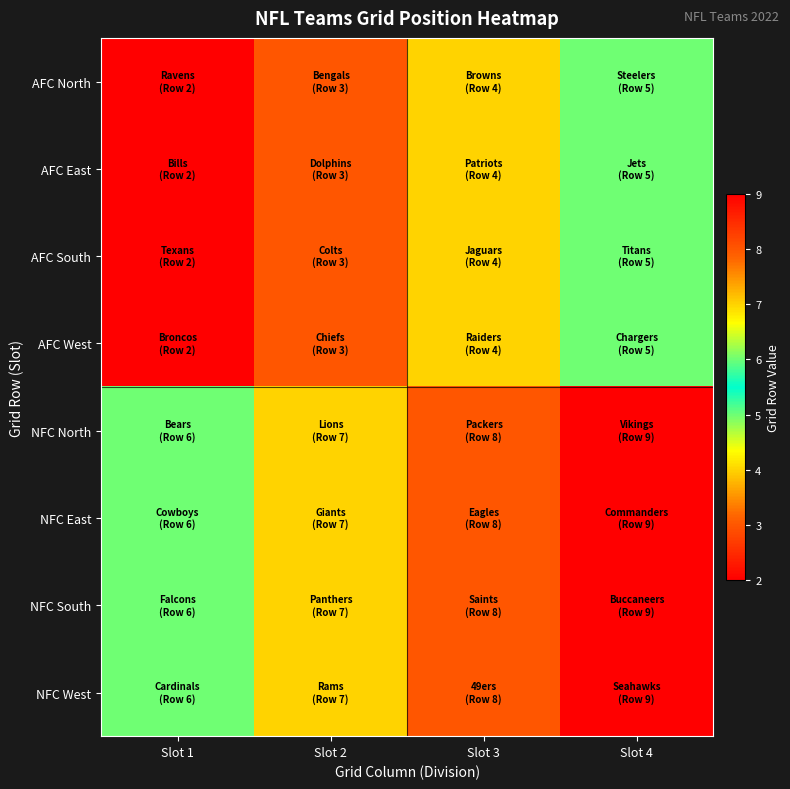

At which category is the sum across all series the highest?

Slot 4